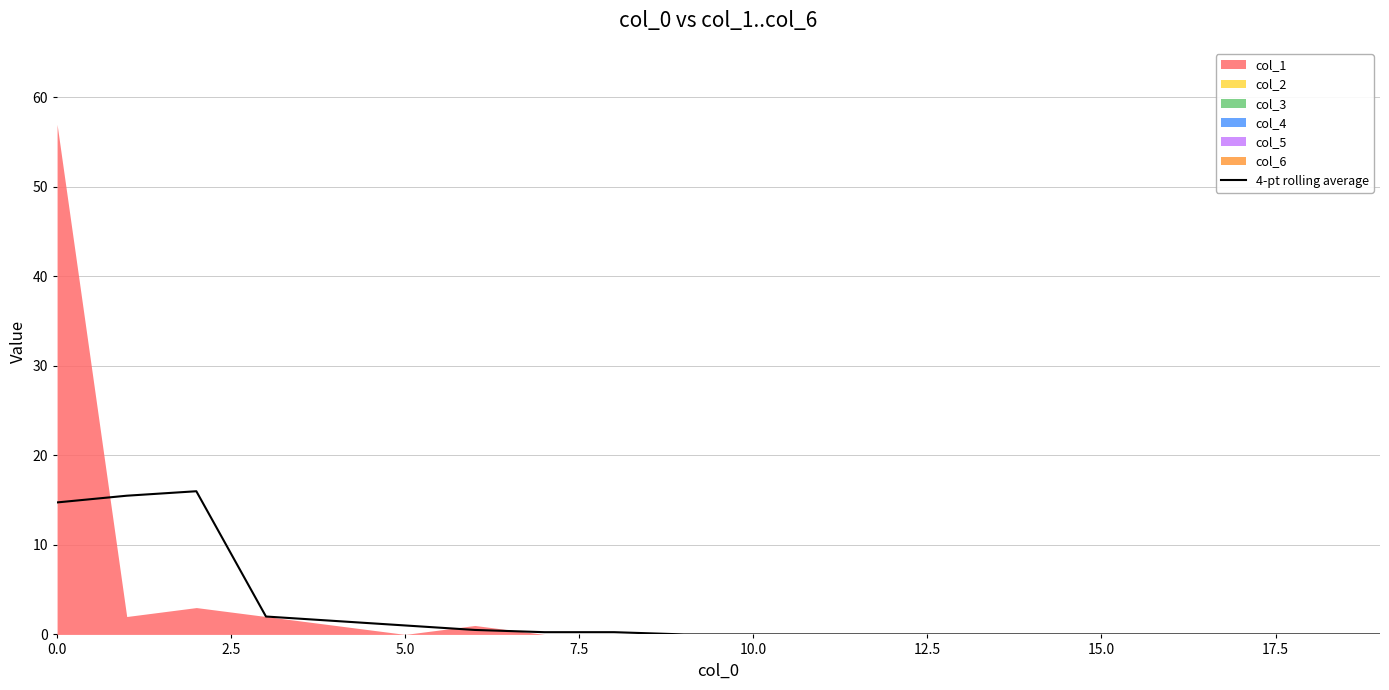

The value at 16 is 0.0. True or false?

True